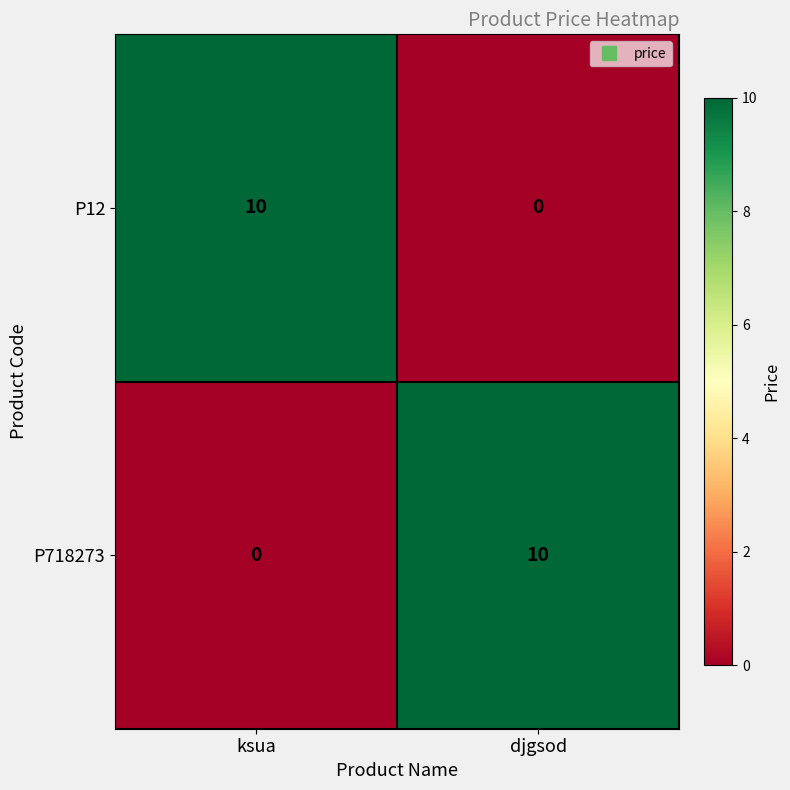

What is the spread (max minus min) of values at ksua?

10